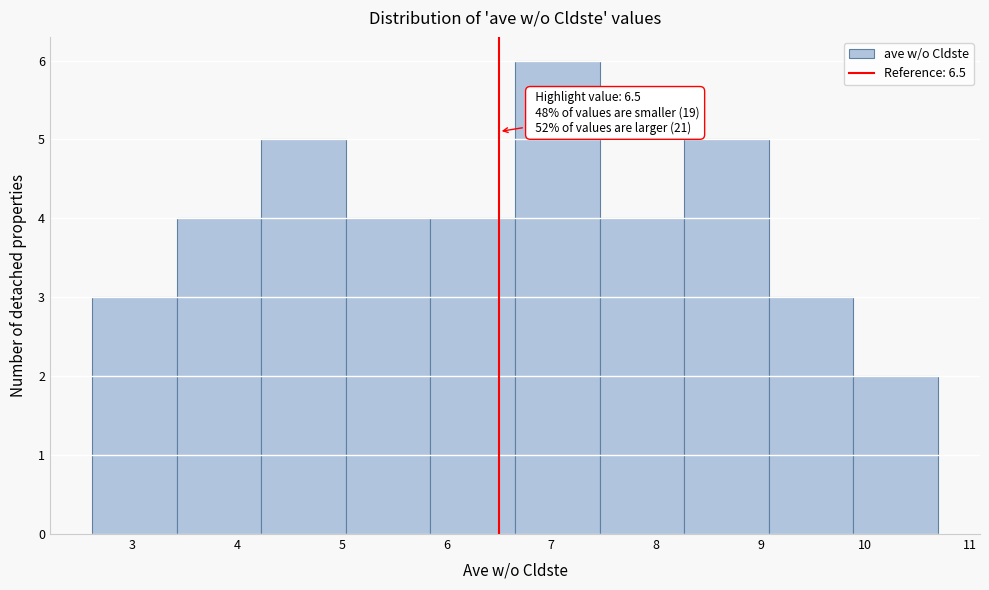

Which range on the x-axis has the tallest bar?

6.7 to 7.5